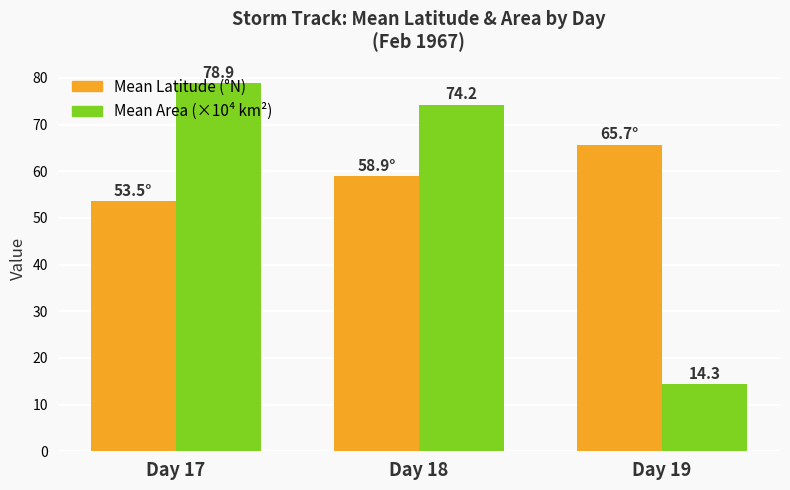

What is the lowest value of the Mean Area (×10⁴ km²) series?

14.3